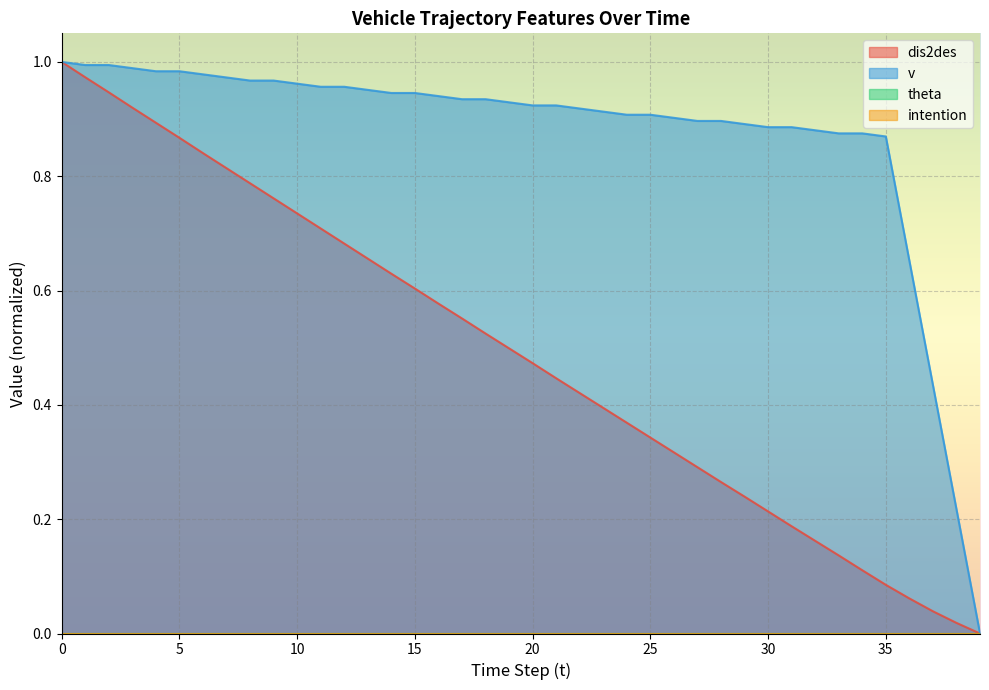

Which has a higher value, 17 or 21?

17